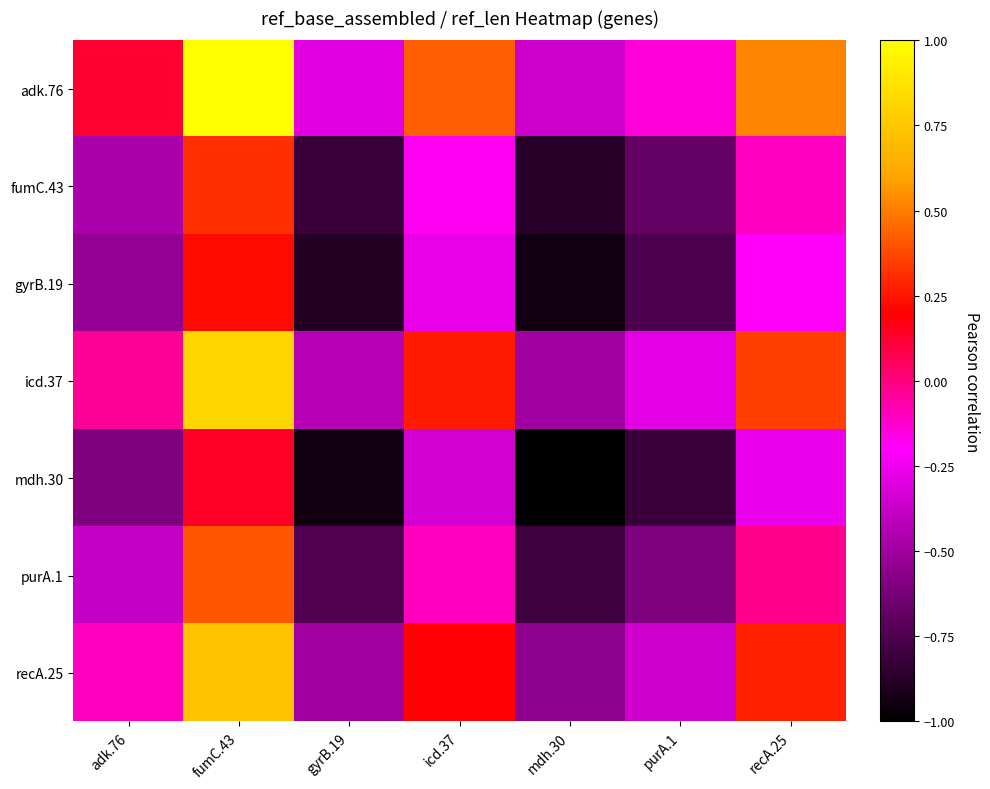

At which category is the sum across all series the highest?

fumC.43